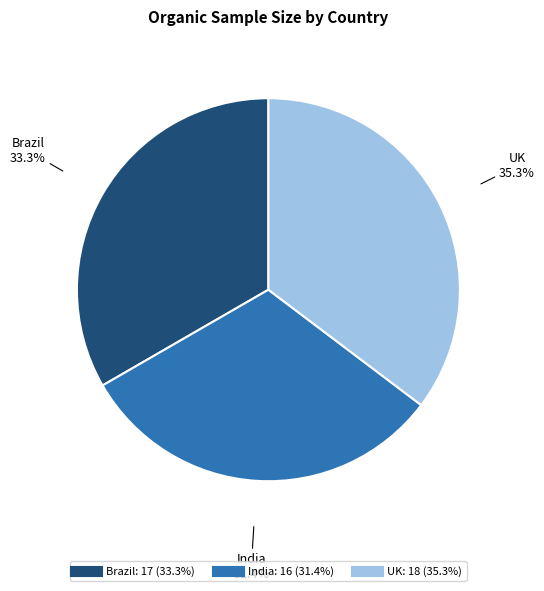

Which category has the smallest portion of the pie?

India